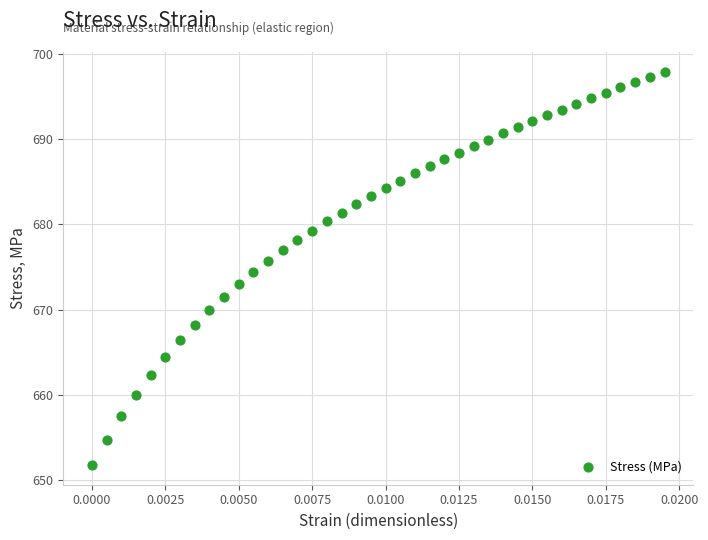

How many data points are displayed?

40